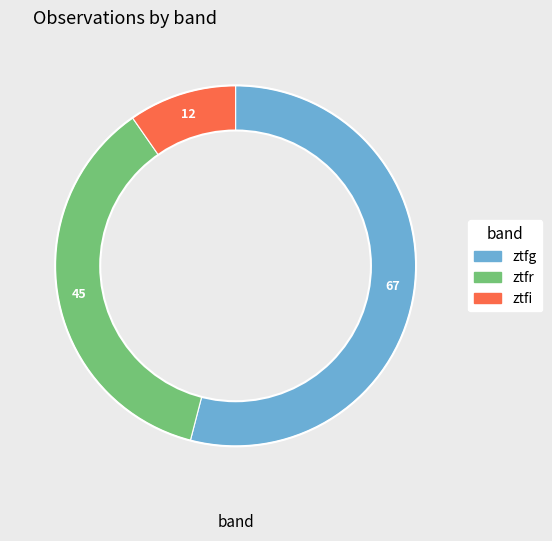

What is the ratio of the value at ztfg to the value at ztfr?

1.5